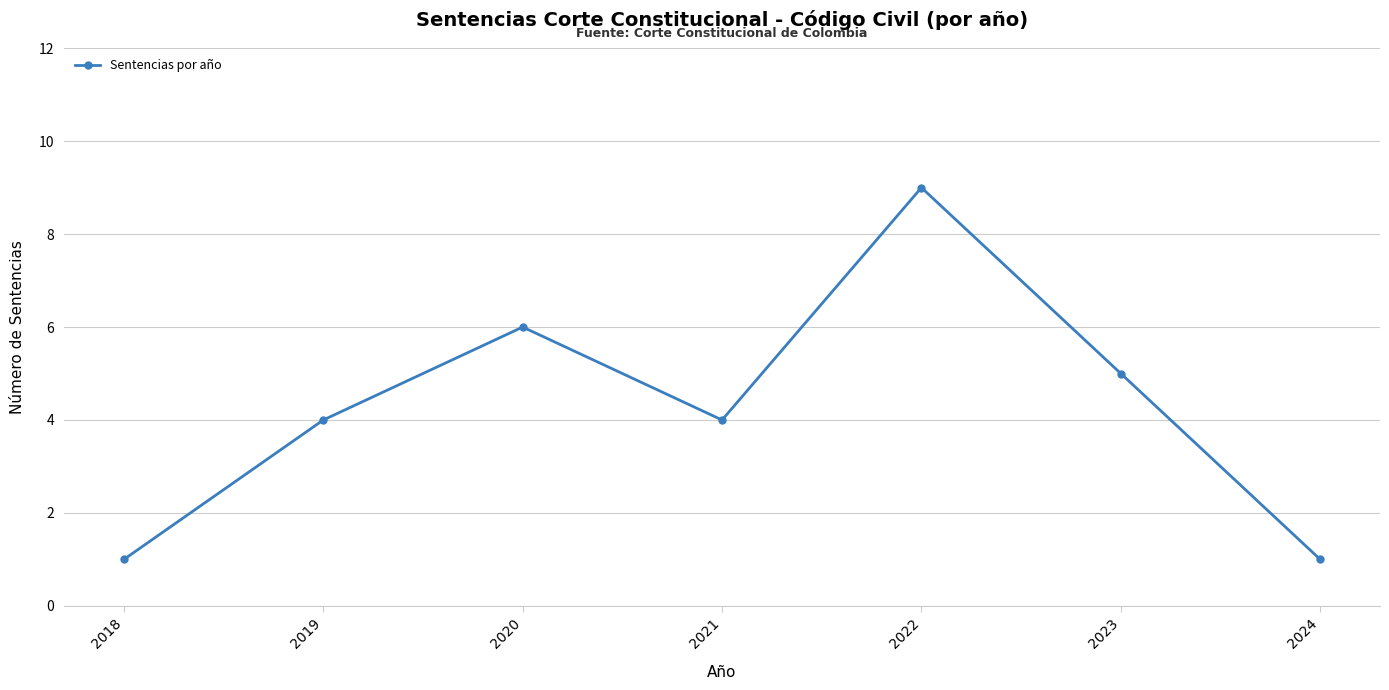

How many points are higher than both their immediate neighbors (excluding endpoints)?

2